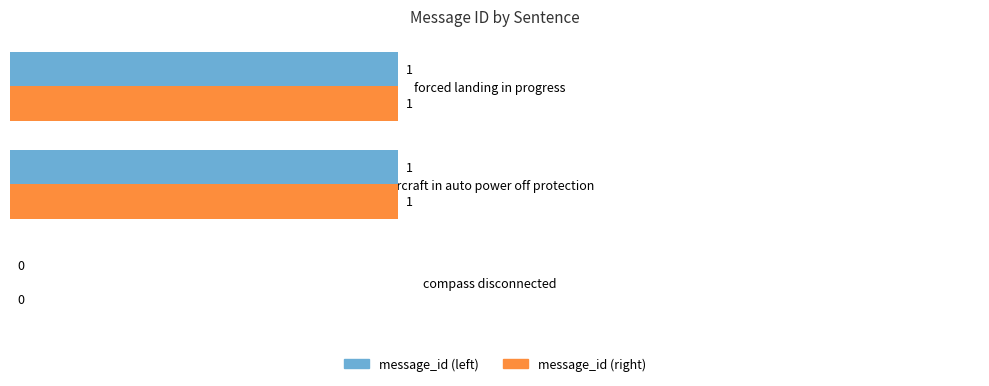

Is the value of message_id (right) at compass disconnected greater than the value of message_id (left) at forced landing in progress?

No